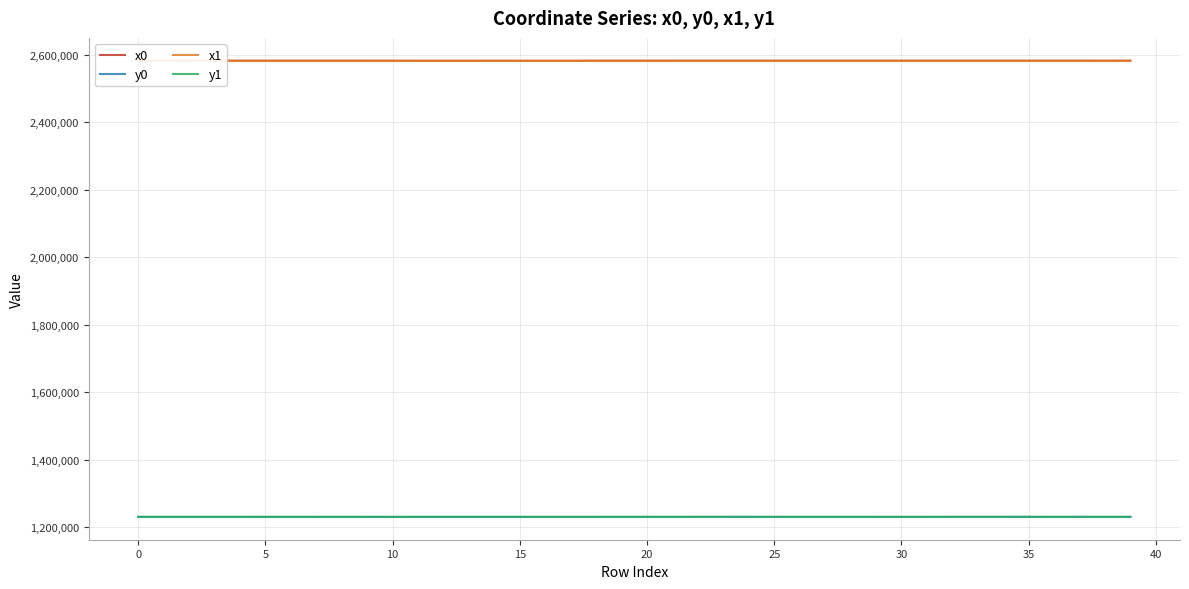

True or false: y1 and x0 cross at least once.

False